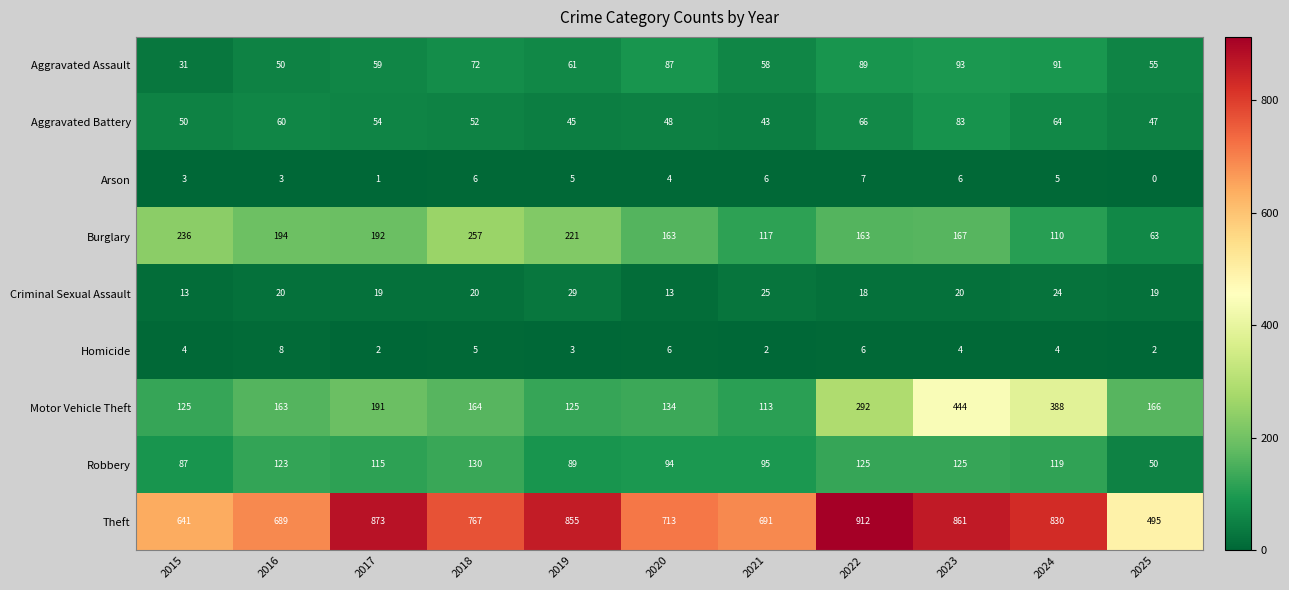

The Motor Vehicle Theft series shows 516 at 2024. True or false?

False